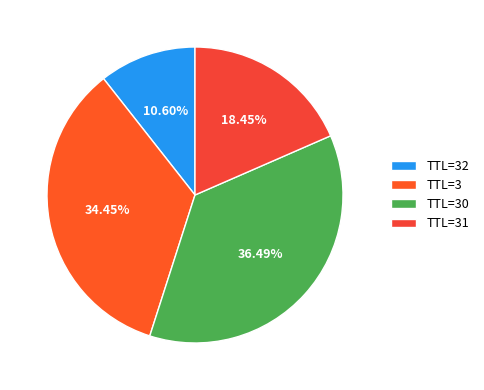

Which category has the smallest portion of the pie?

TTL=32